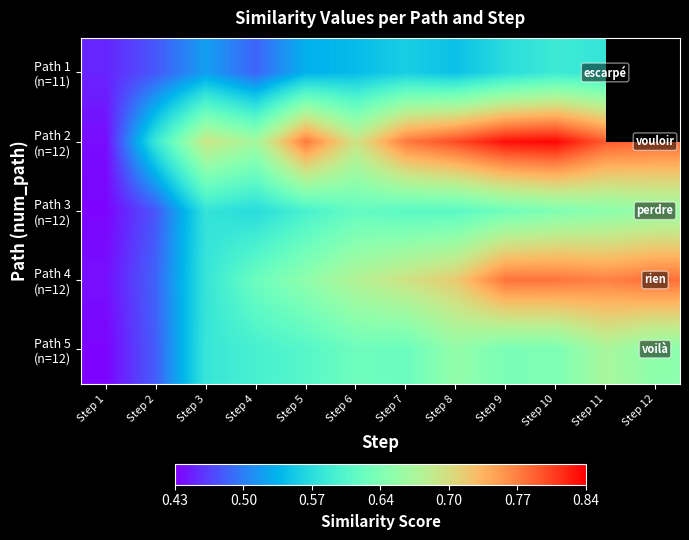

At how many categories does at least one series exceed 0?

12